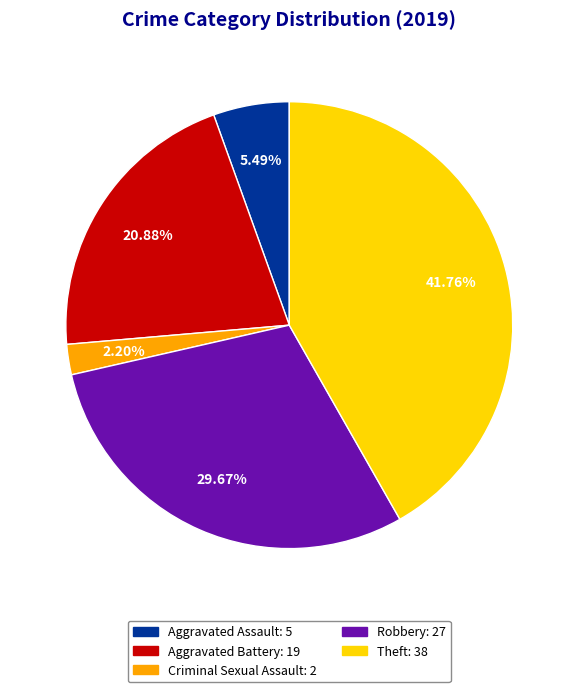

Is there a majority slice in this chart?

No